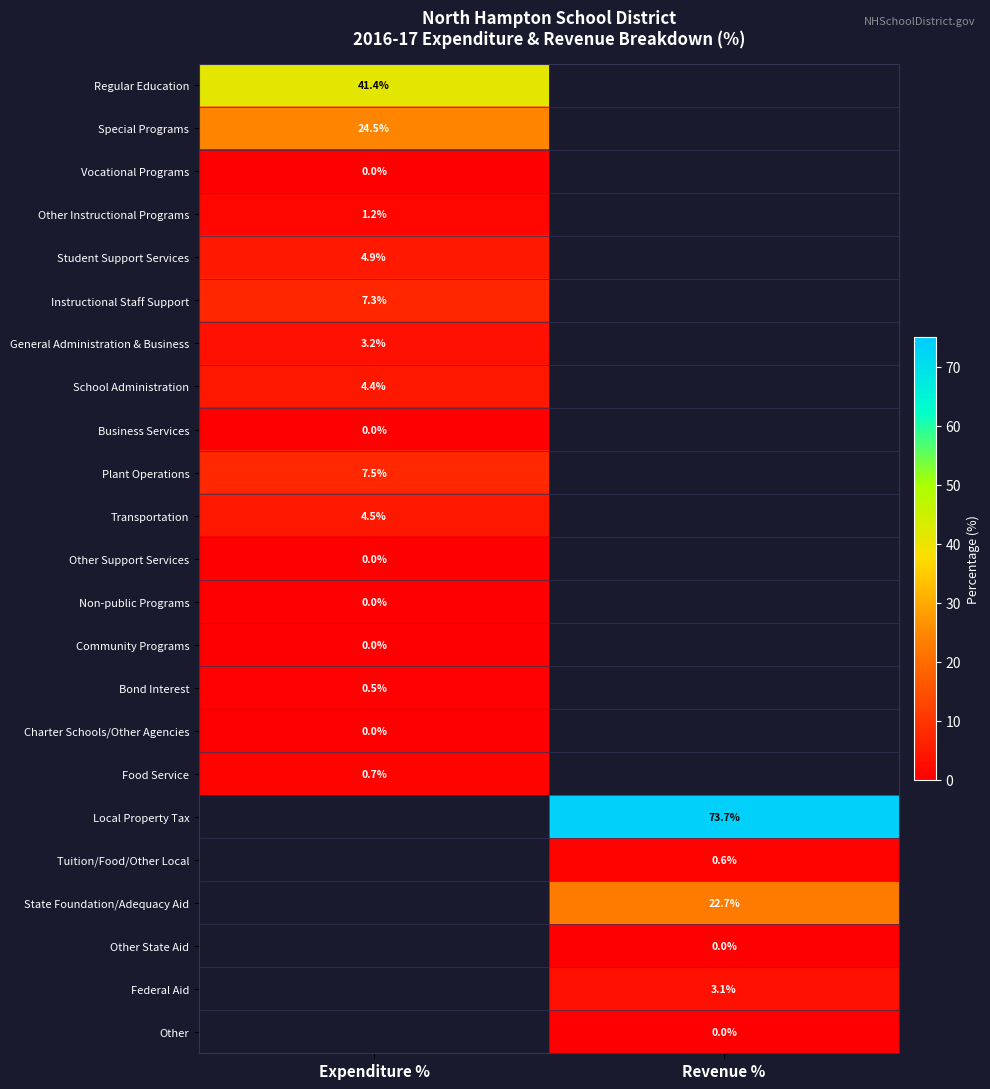

True or false: Plant Operations has a value of 2.9 at Expenditure %.

False